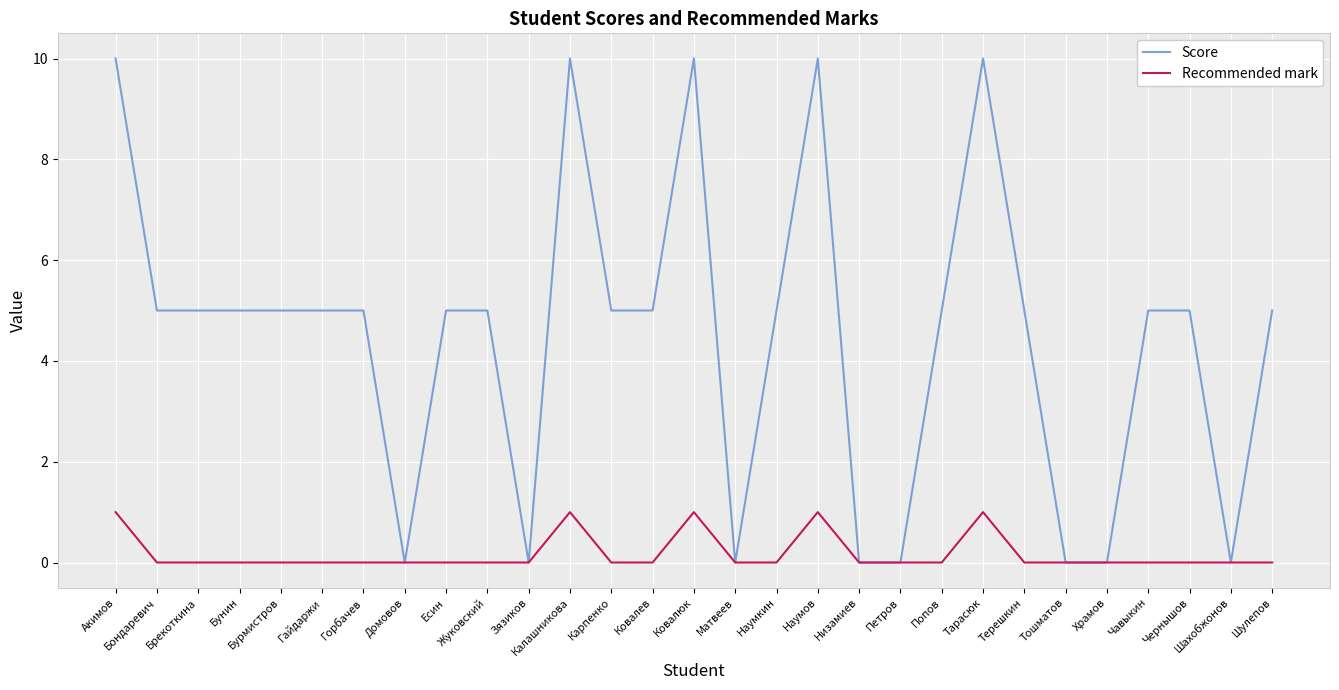

Is this an area chart (filled region under the line)?

No